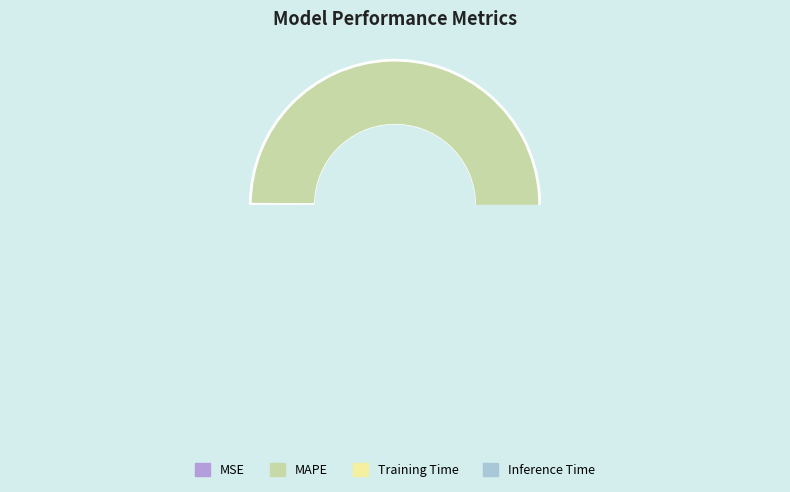

Is there any slice that represents more than half of the pie?

Yes